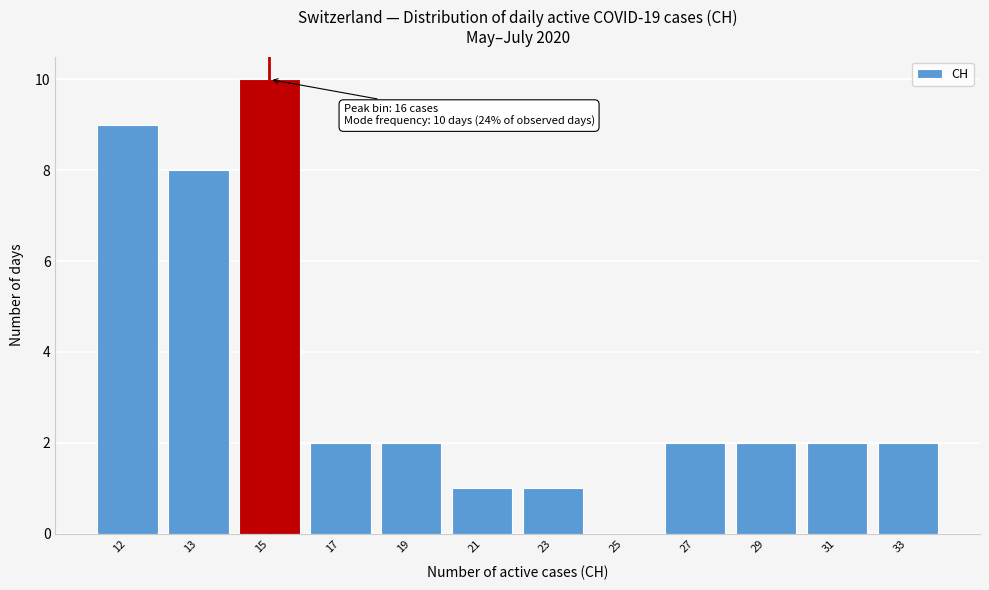

Reading left to right, what are all the values shown in this chart?

12=9	13=8	15=10	17=2	19=2	21=1	23=1	25=0	27=2	29=2	31=2	33=2